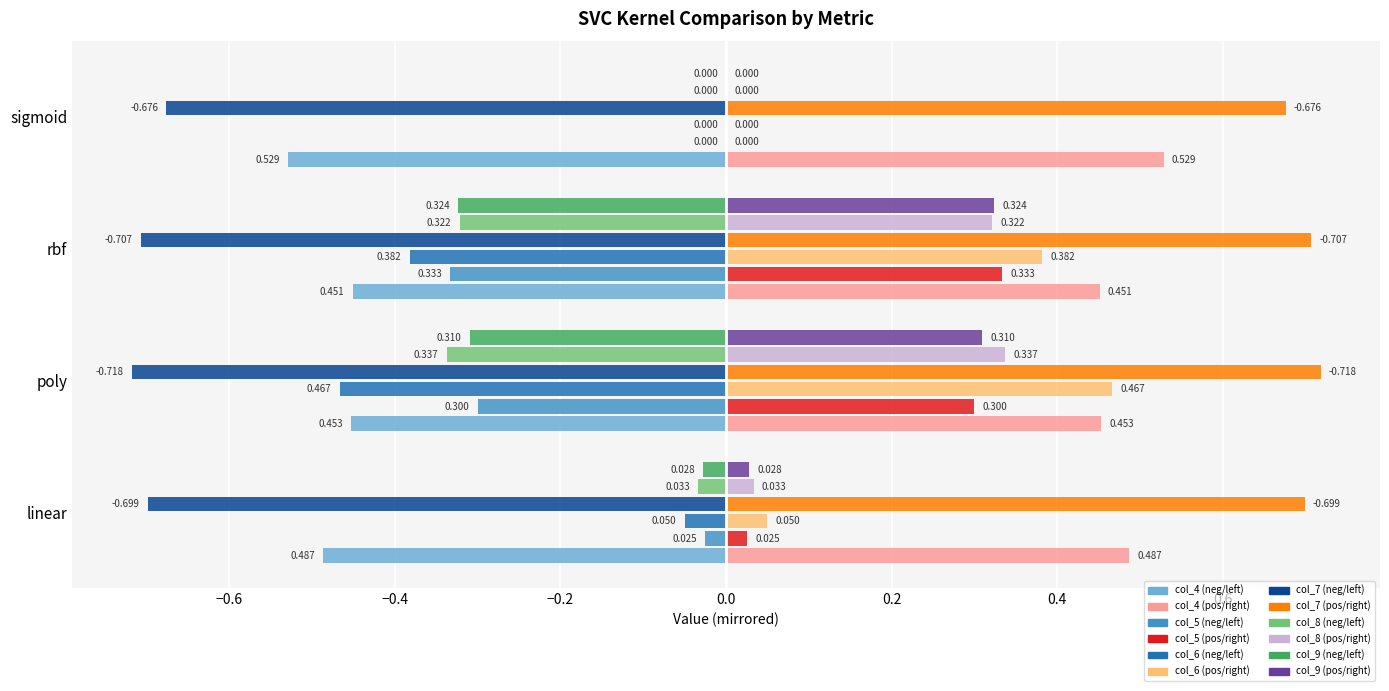

At which category does the chart reach its peak across all series?

poly